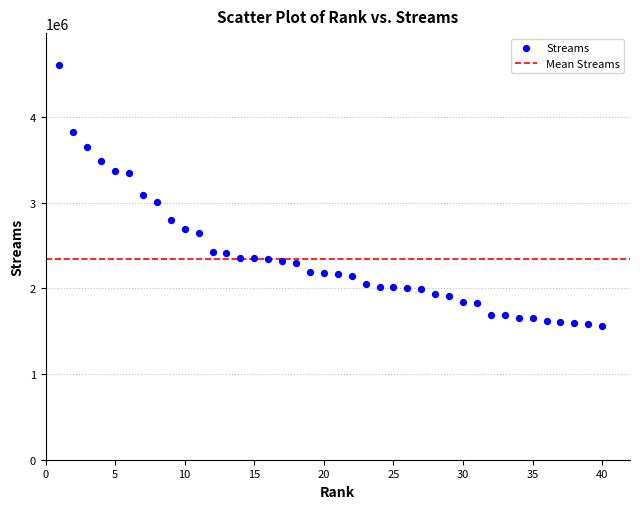

What is the range of X values (max minus min)?

39